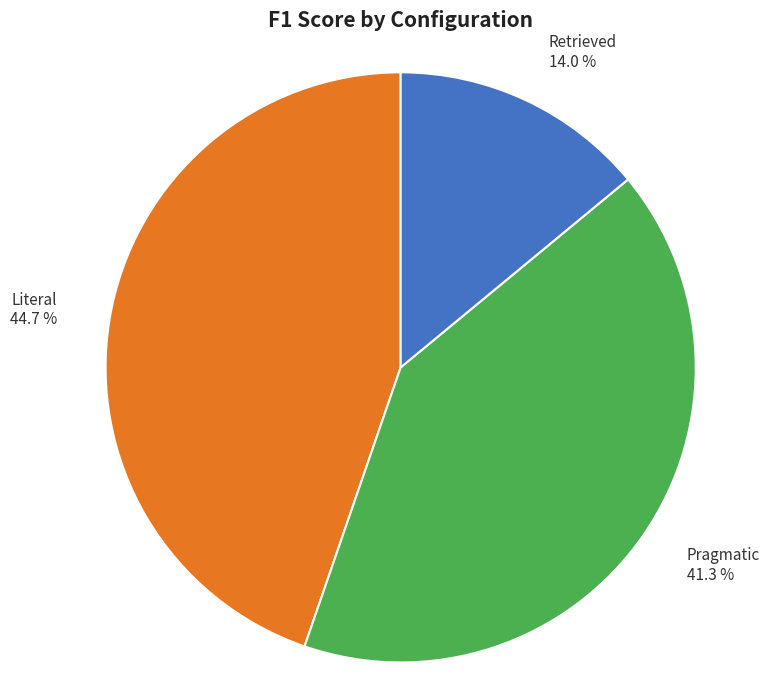

Is it true that Literal is 36% of the pie?

False